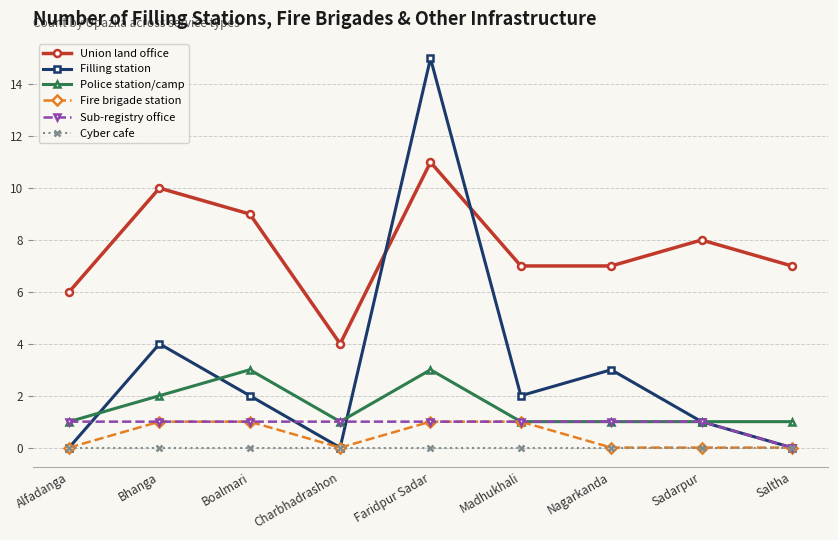

In Filling station, how many points are lower than both neighbors (excluding endpoints)?

2